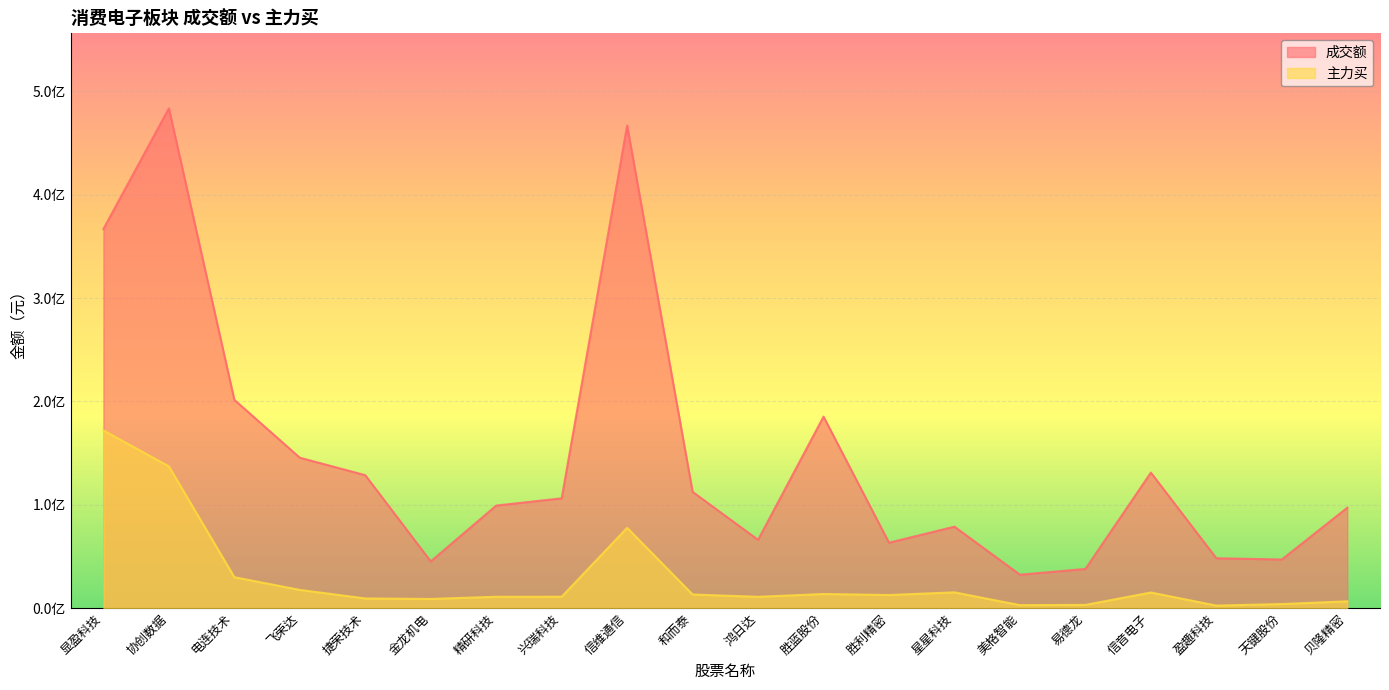

Between 协创数据 and 精研科技, which is larger?

协创数据